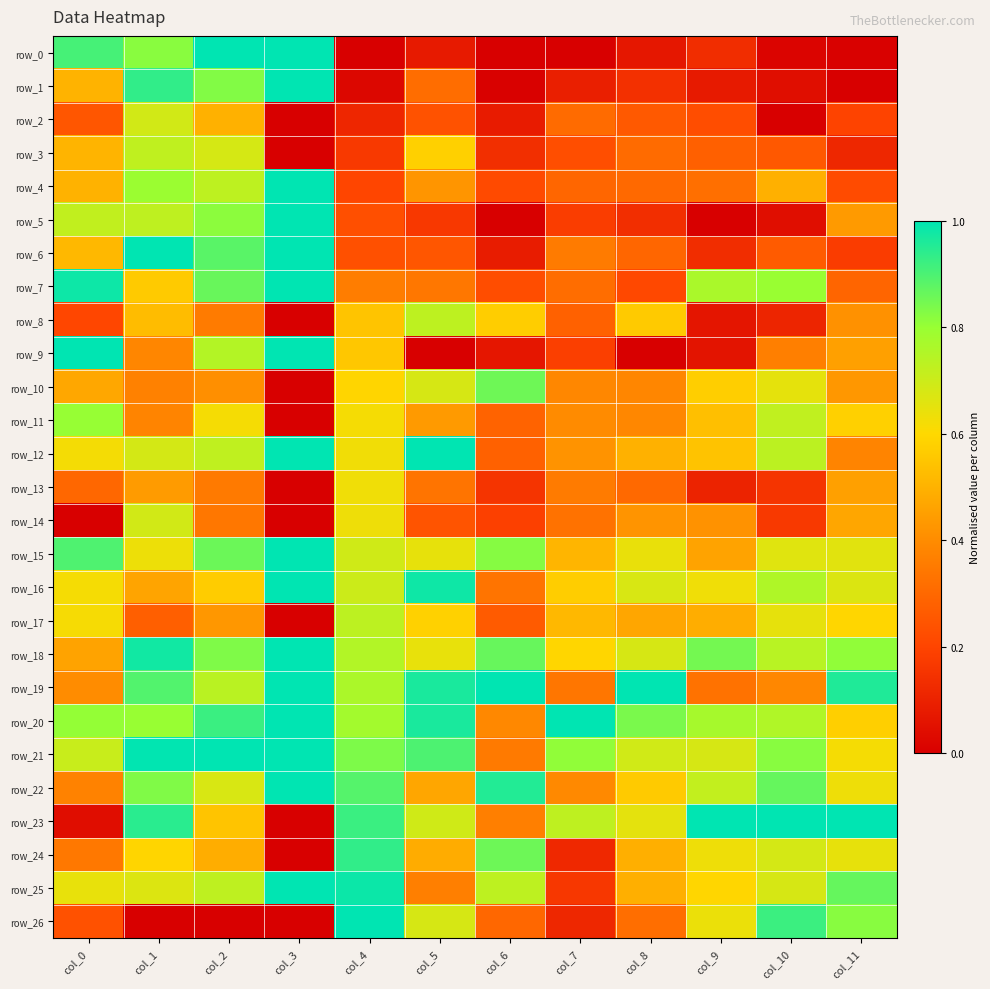

Rank the categories by row_5 value from lowest to highest.

col_9, col_6, col_10, col_8, col_5, col_7, col_4, col_11, col_0, col_1, col_2, col_3